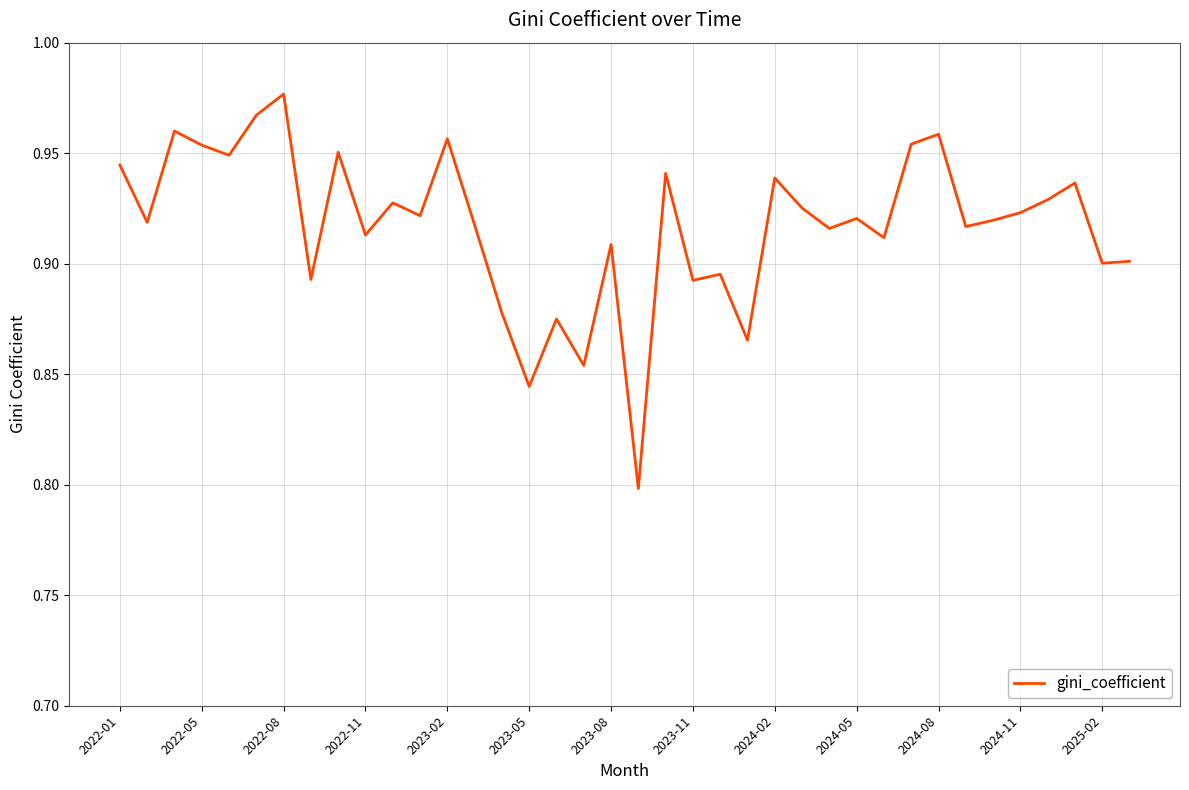

Does the chart display data point markers on the line(s)?

No